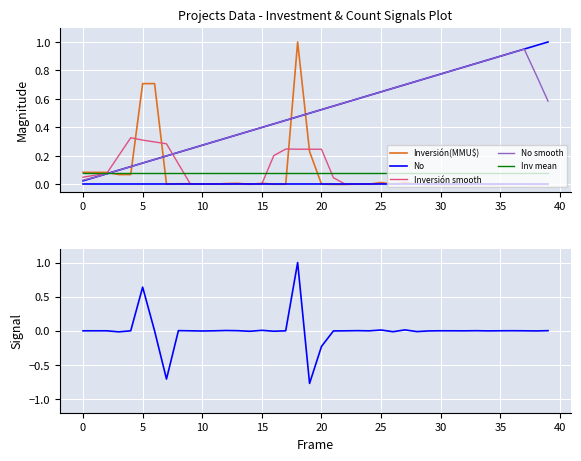

True or false: Inv mean has a value of 0.1 at 40.

True